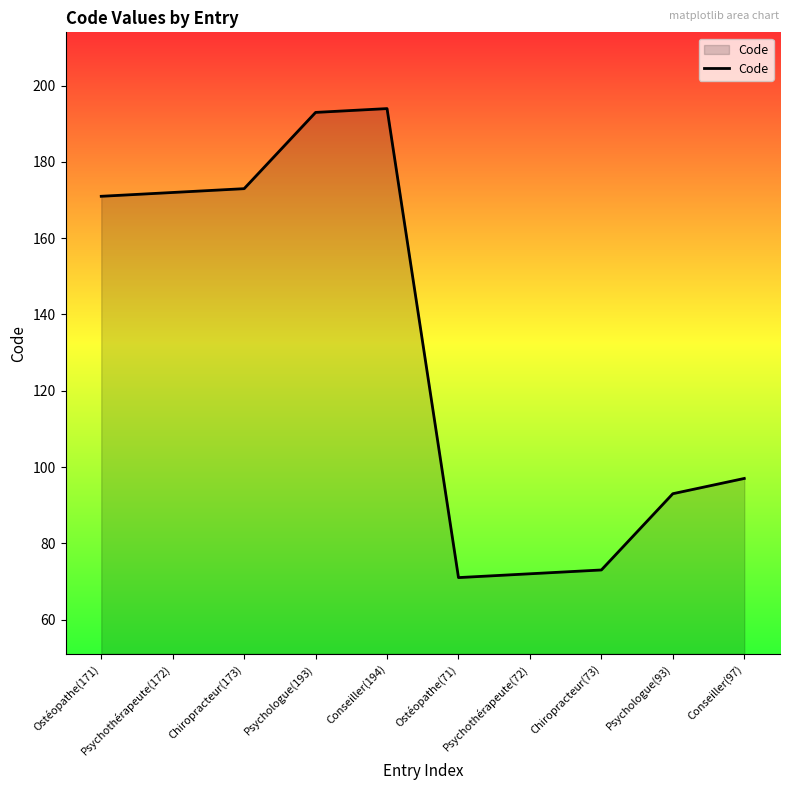

True or false: the data shows 110 at Psychothérapeute(72).

False